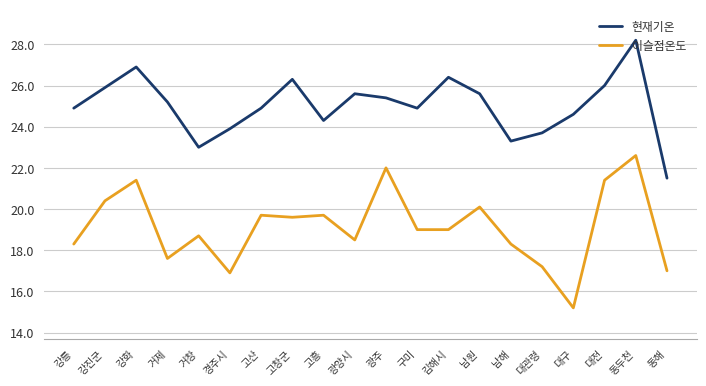

What position from the left is 거제?

4